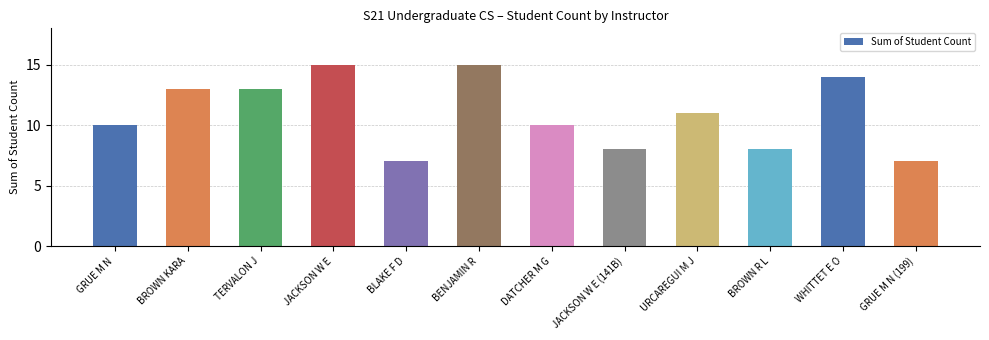

What is the sum of all values?

131